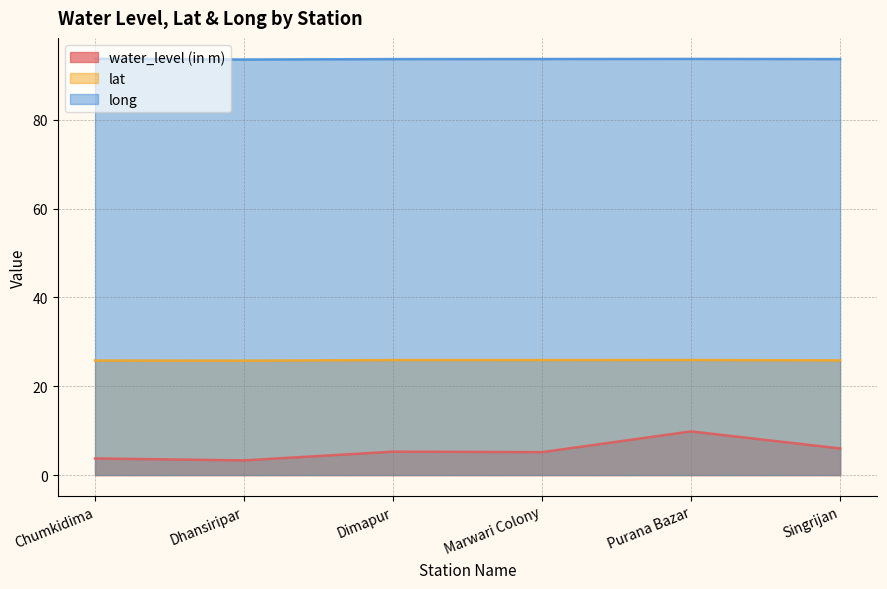

At which category does lat reach its first local peak?

Dimapur